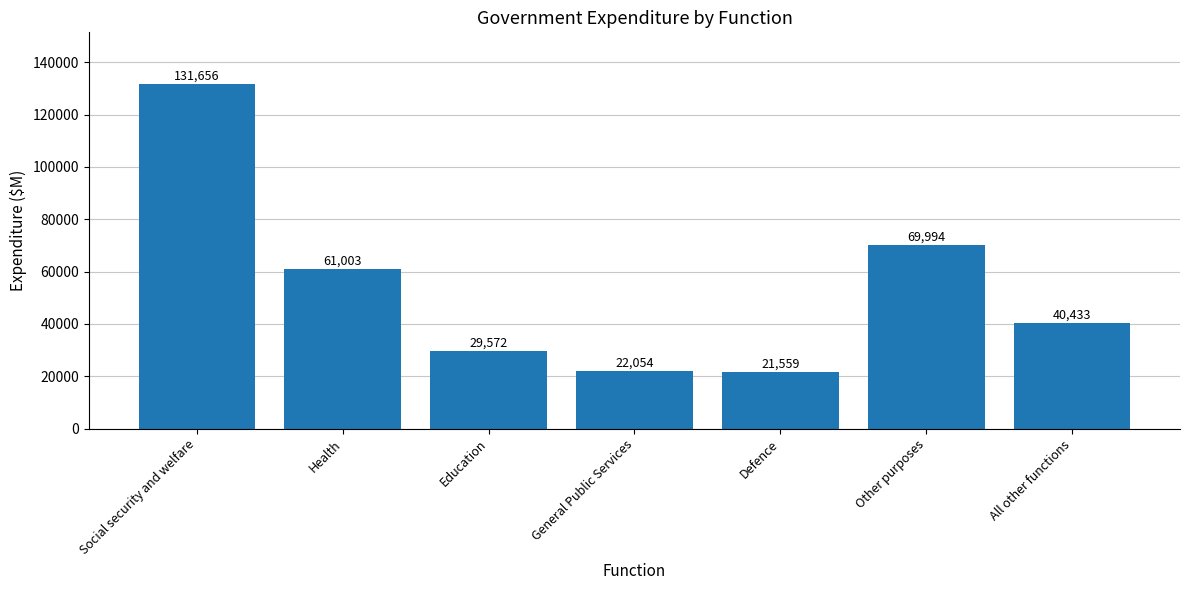

How many data points does each series have?

7